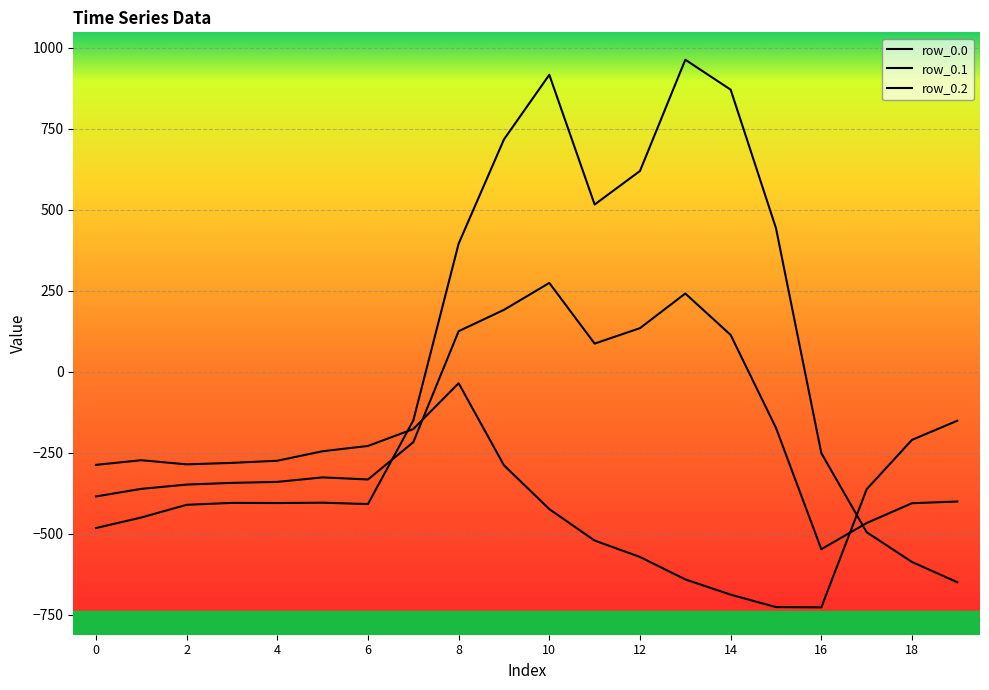

Does the chart have visible grid lines?

Yes